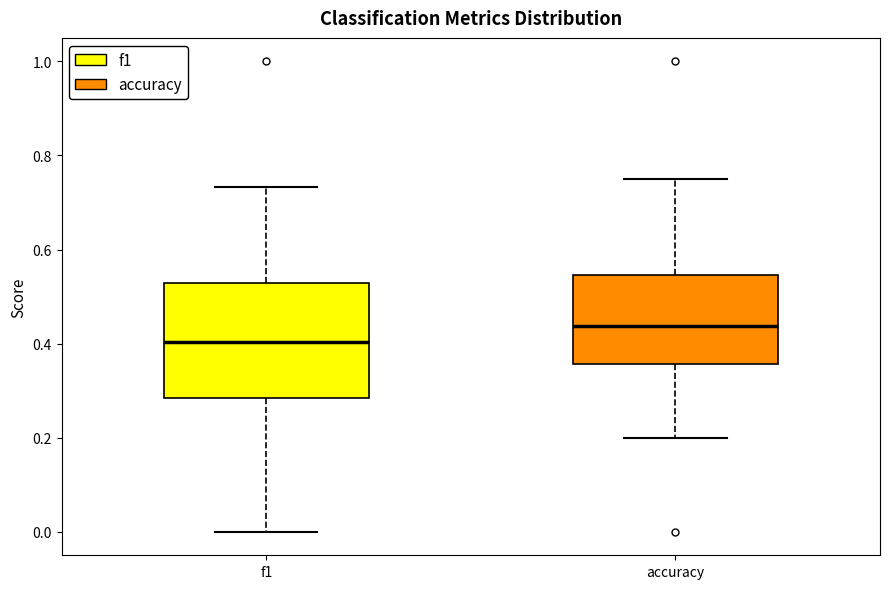

Which box's median line is the highest?

accuracy